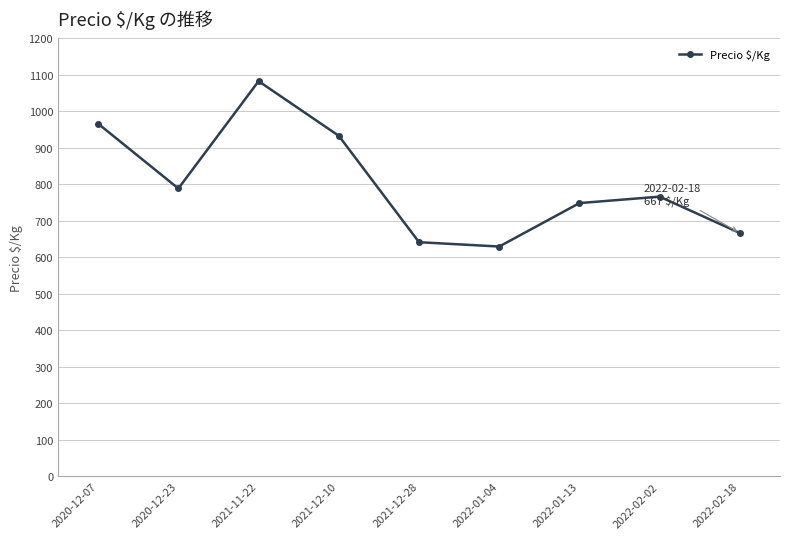

Which has a higher value, 2021-12-28 or 2021-12-10?

2021-12-10